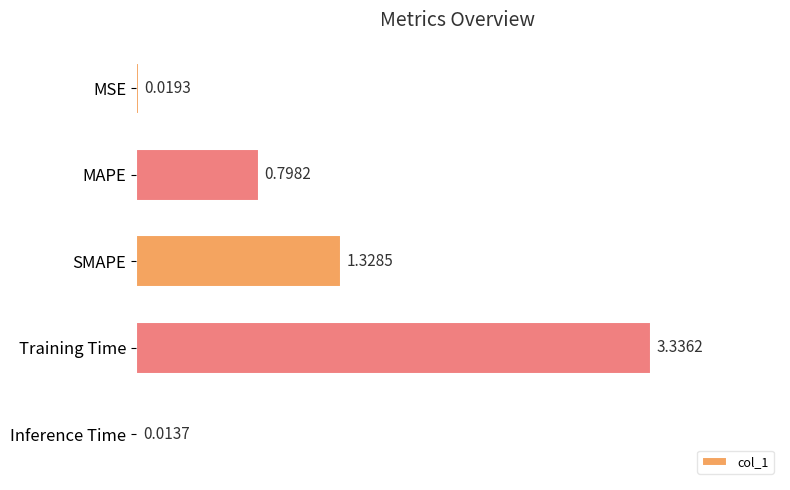

Which category has the highest value across all series?

Training Time